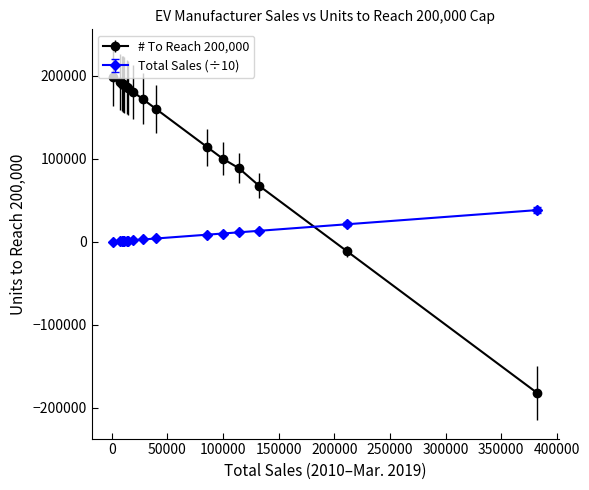

Count the number of data series in this chart.

2